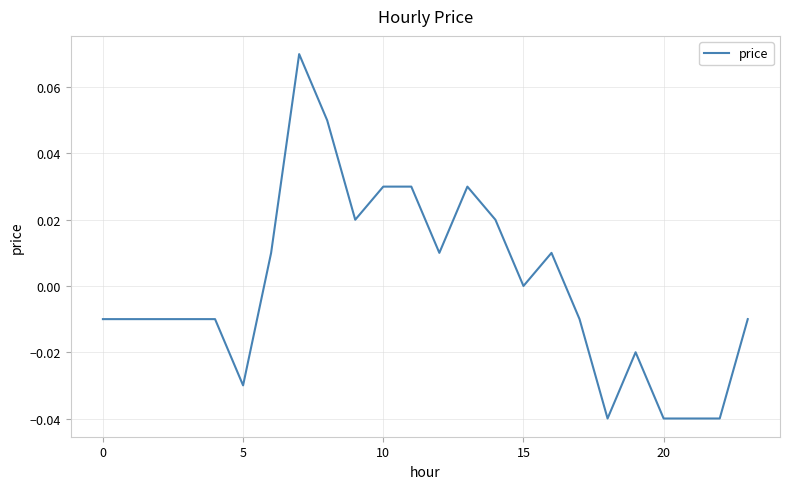

How many lines are shown in the chart?

1